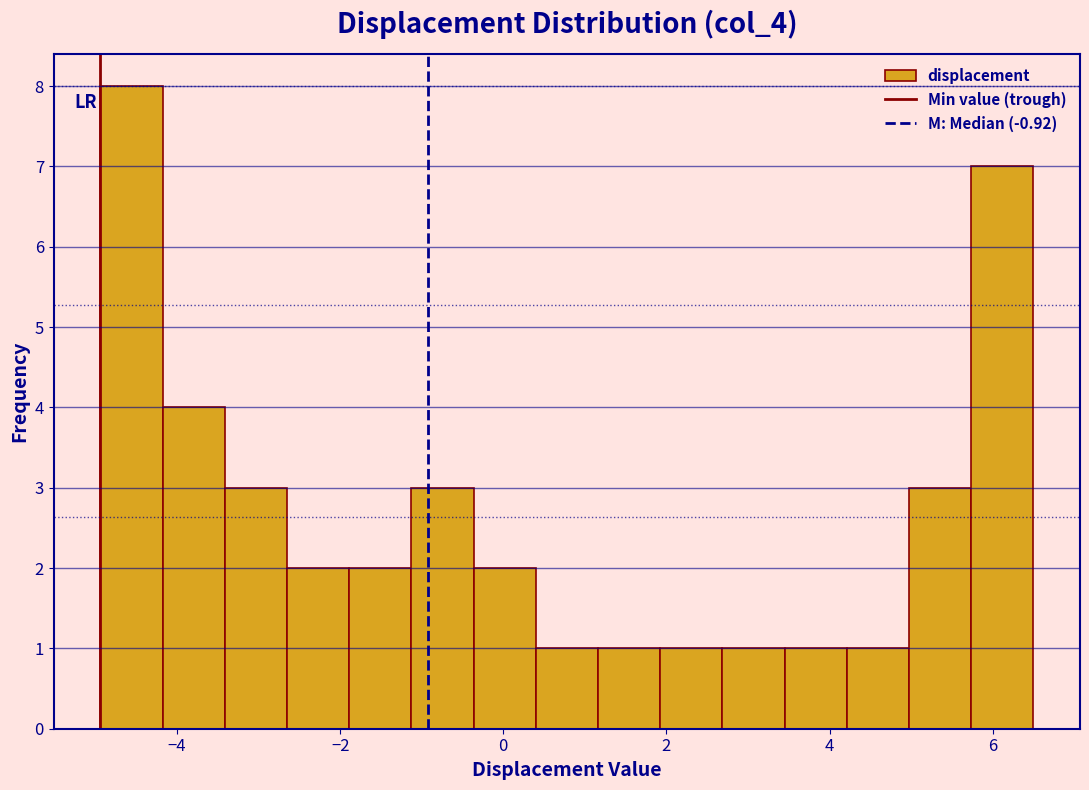

Read against the x-axis, roughly where is the centre of the tallest bar?

-4.6